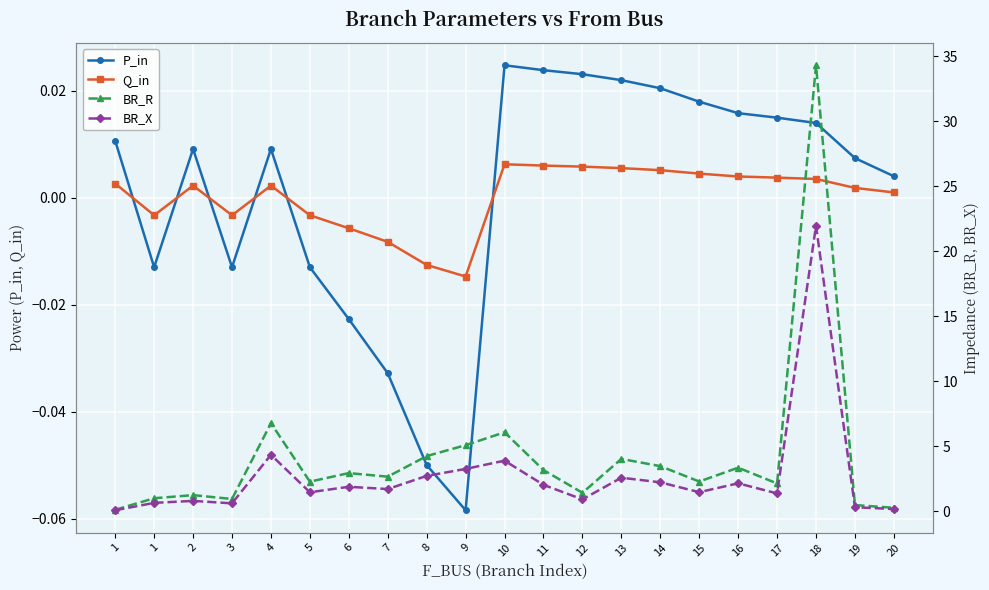

What is the minimum value shown in the chart?

-0.1